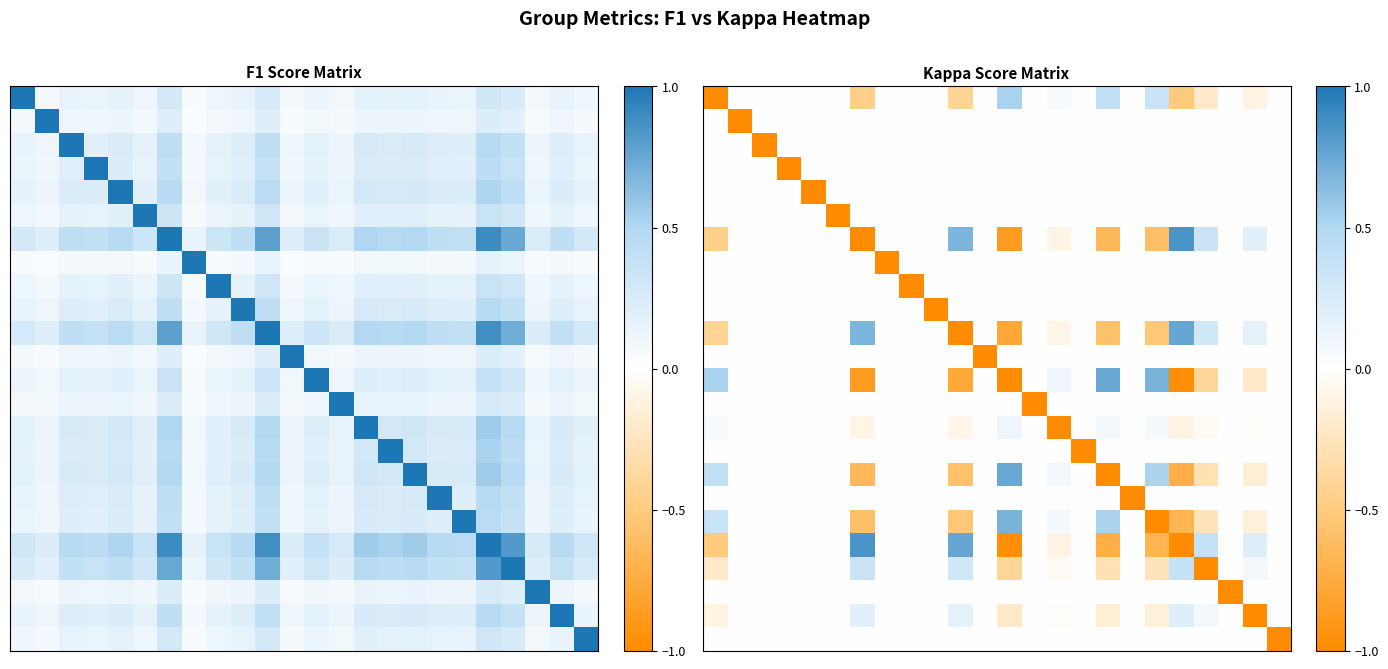

What is the total value across all series at 1?

-1.0